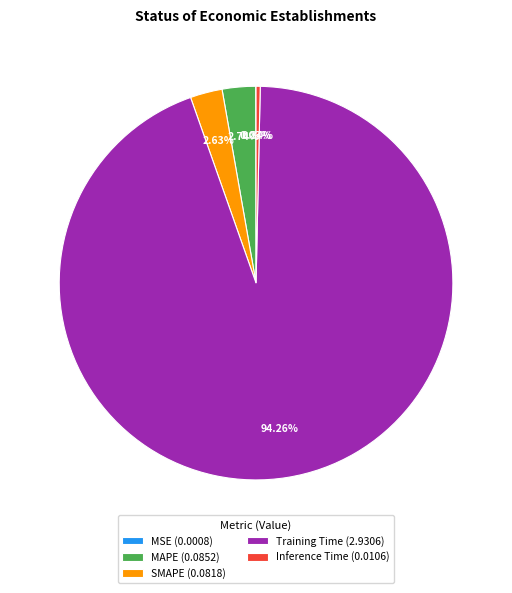

Is there any slice that represents more than half of the pie?

Yes